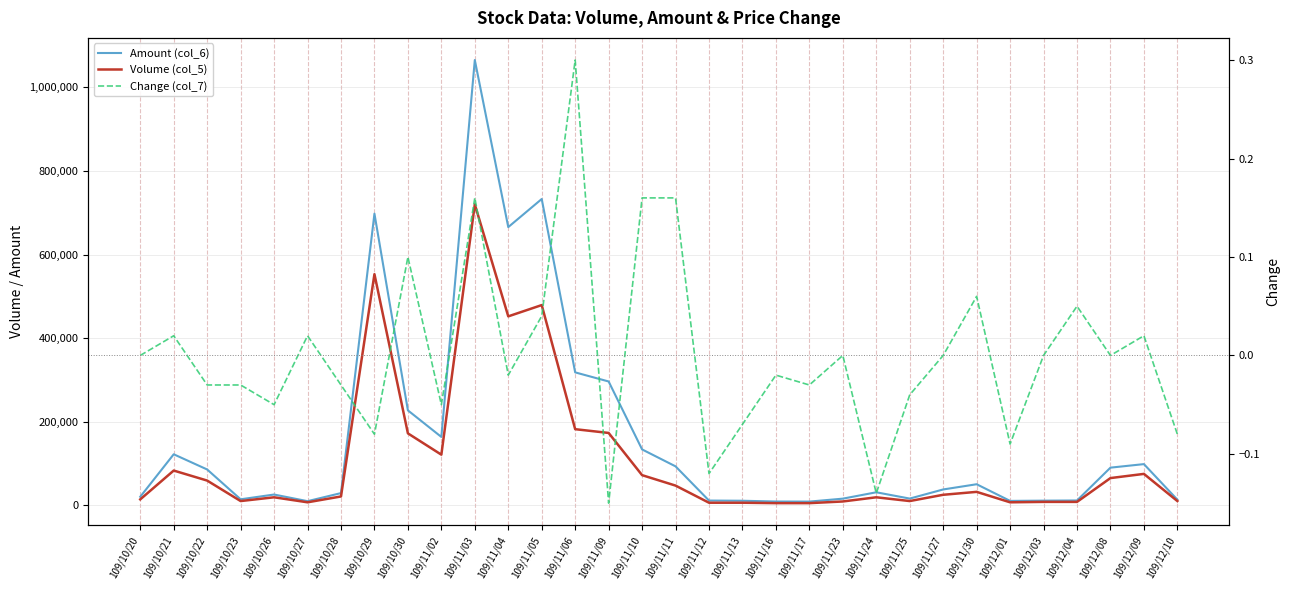

What is the sum of the Volume (col_5) values at 109/11/23 and 109/10/30?

181000.0